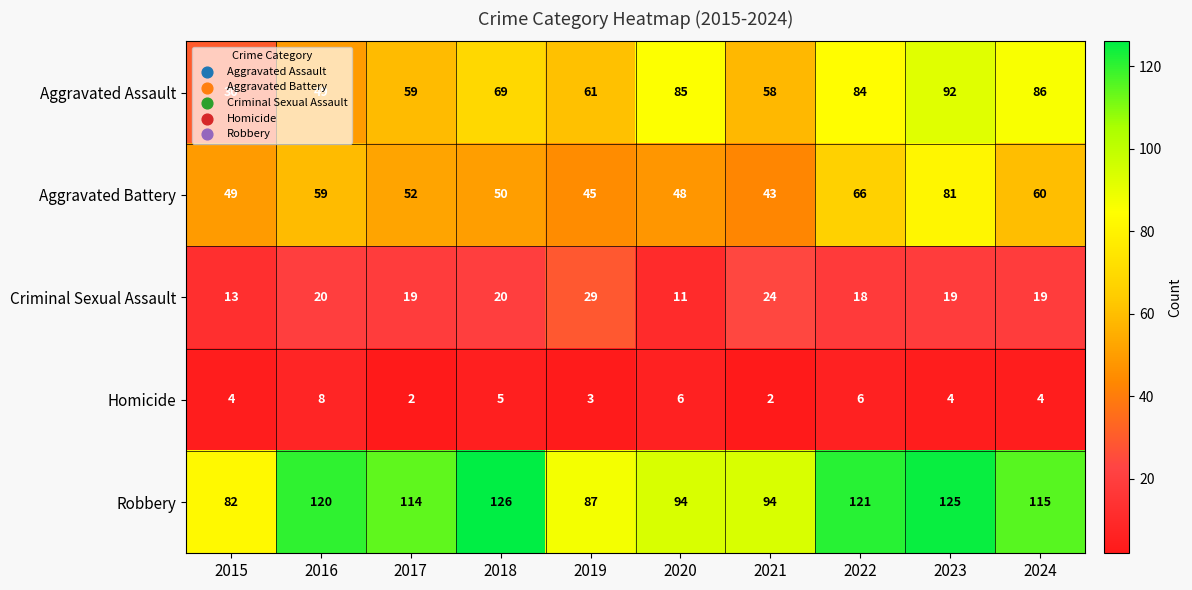

How many categories are shown in the chart?

10